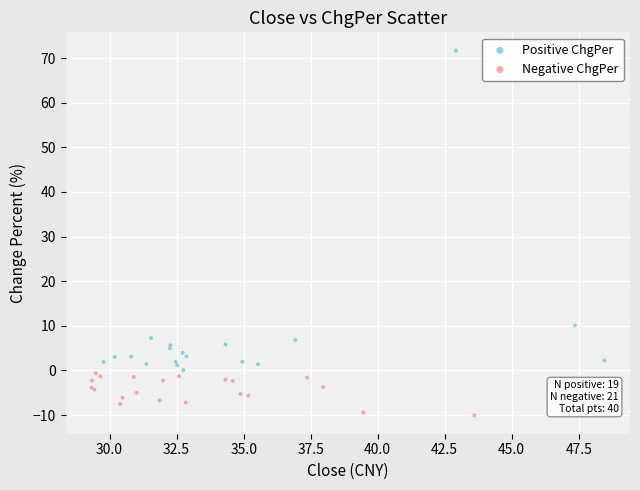

Which series has the largest Y range (max minus min)?

Positive ChgPer